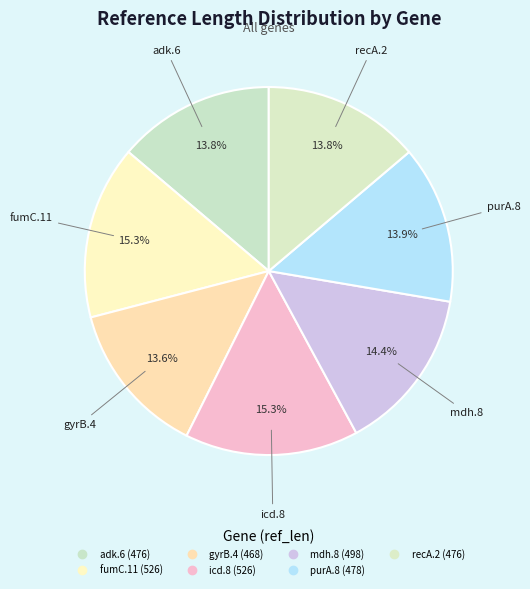

What is the change in value from purA.8 to recA.2?

-2